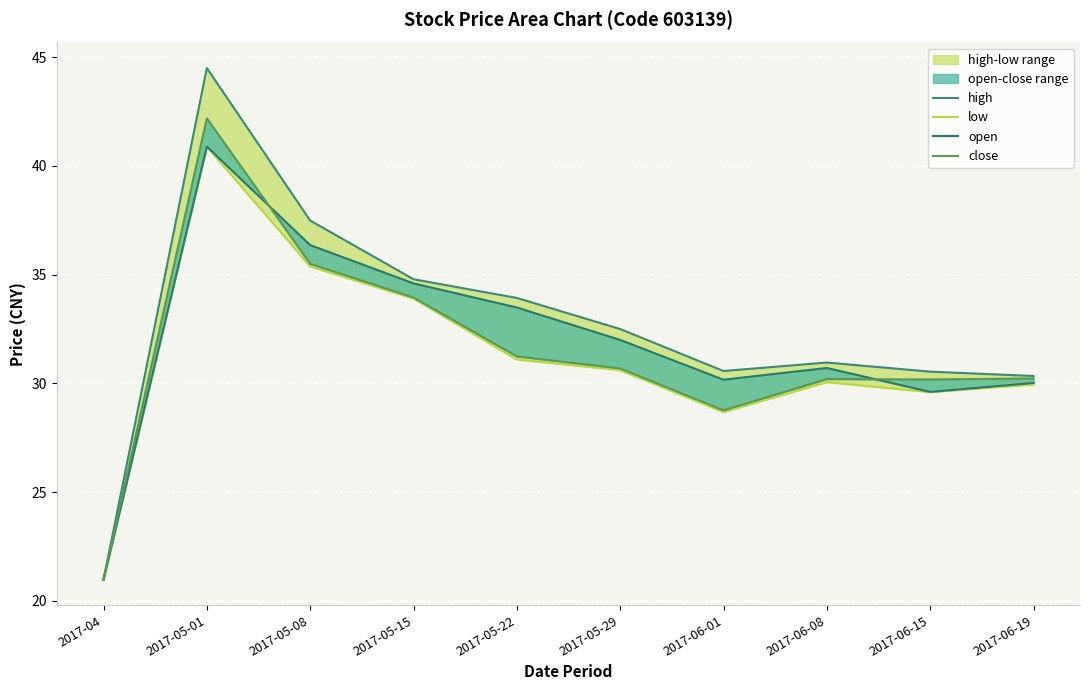

What position from the left is 2017-06-19?

10